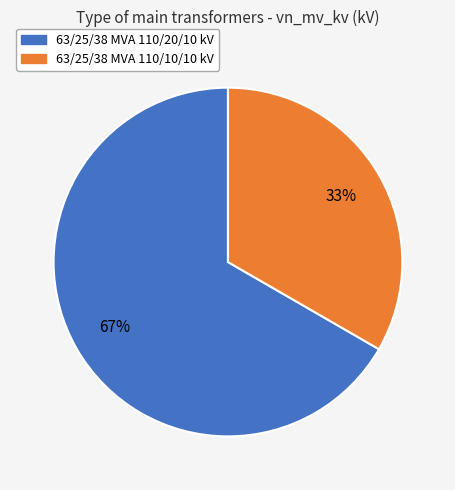

True or false: 63/25/38 MVA 110/20/10 kV accounts for 60% of the total.

False